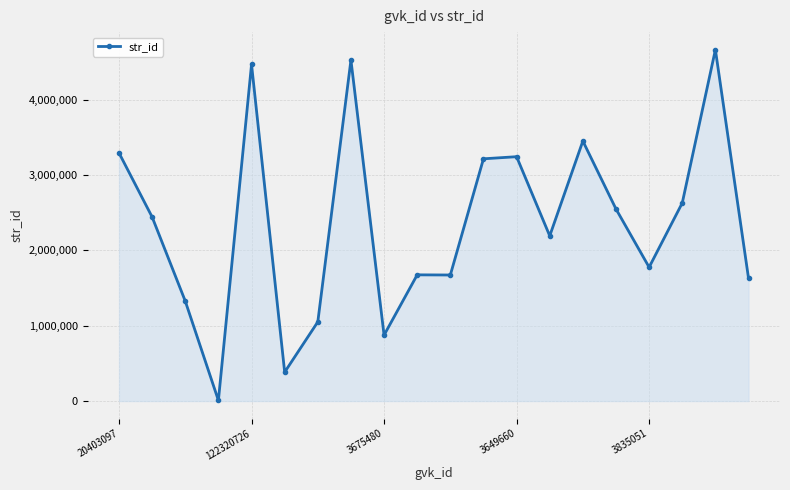

How many lines are shown in the chart?

1